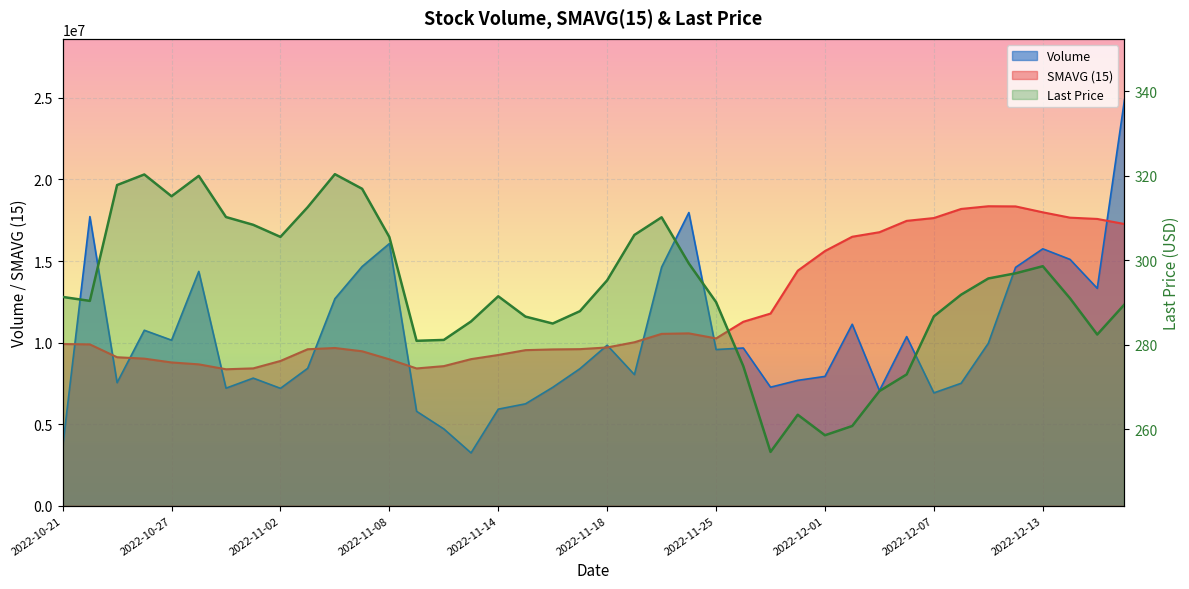

What is the minimum value shown in the chart?

254.7